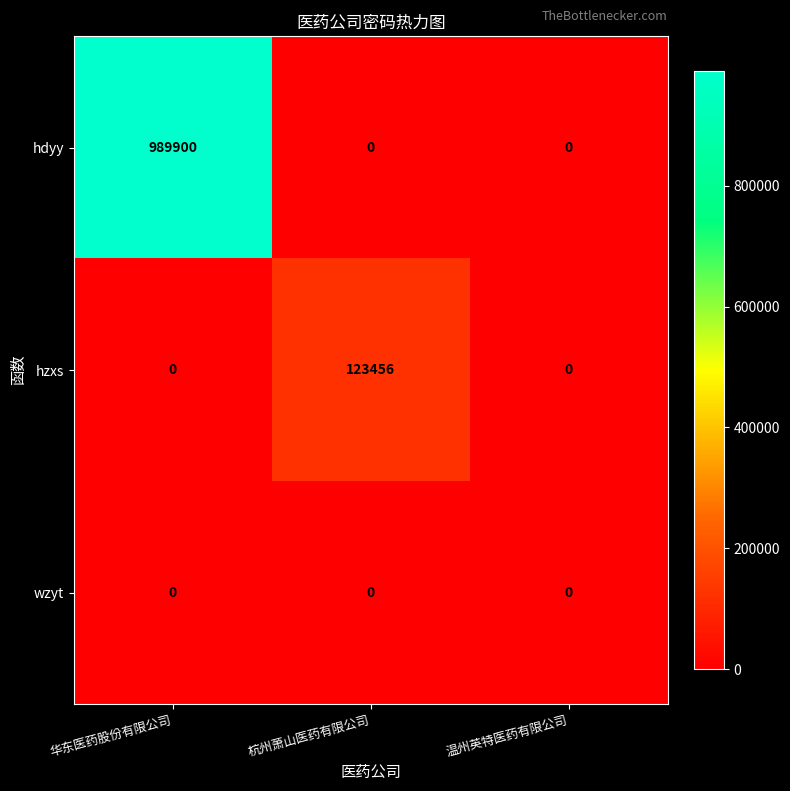

How many categories are shown in the chart?

3